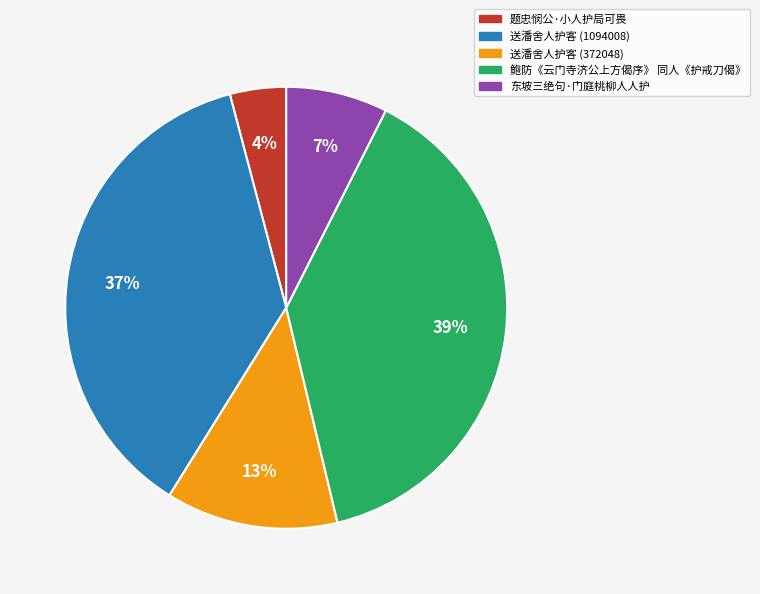

What percentage is the 题忠悯公·小人护局可畏 slice, to the nearest percent?

4%